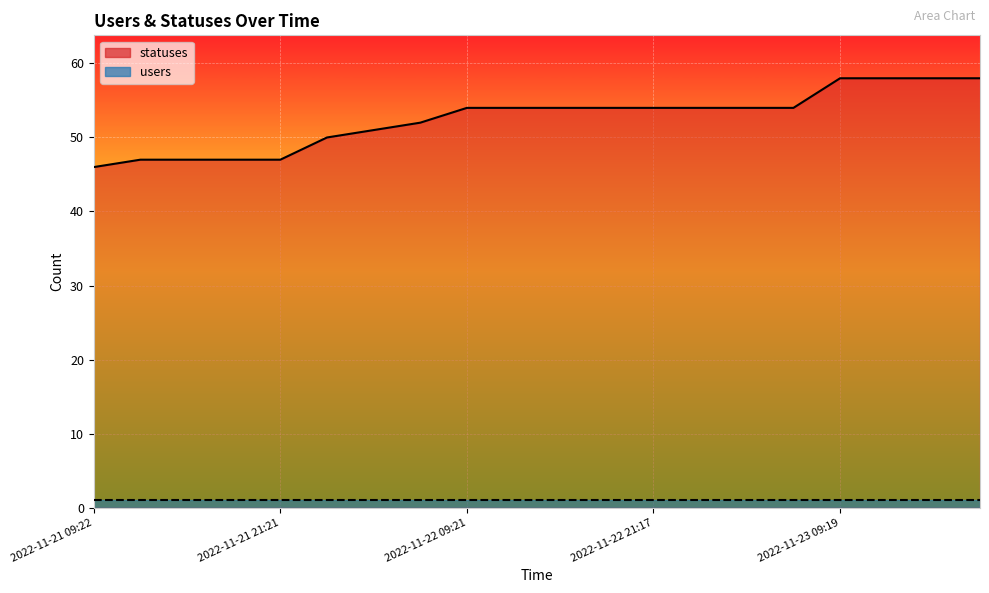

The chart shows a value of 47 at 2022-11-21 13:51. True or false?

True